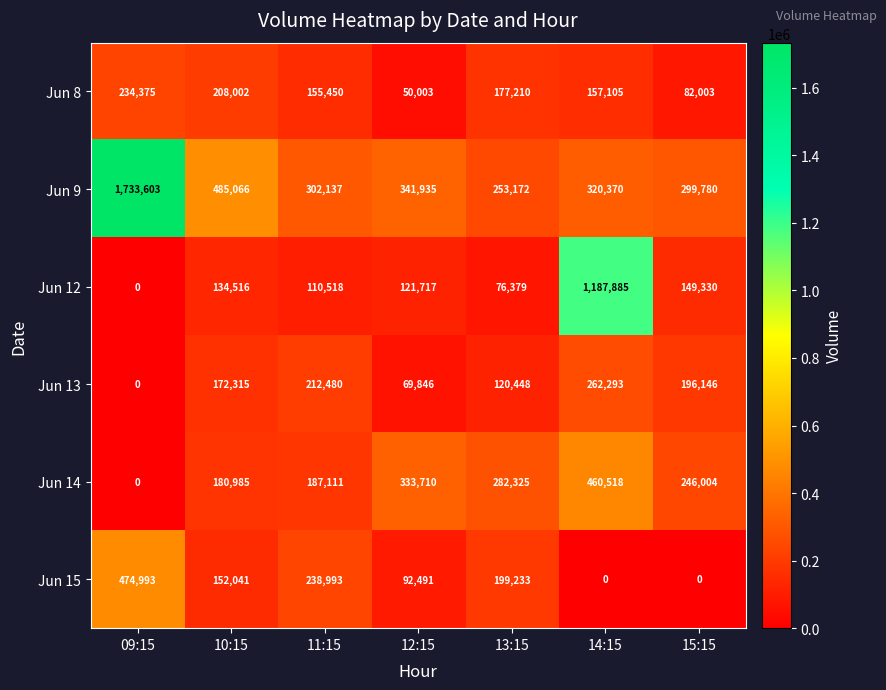

Which category has the lowest value in the Jun 13 series?

09:15